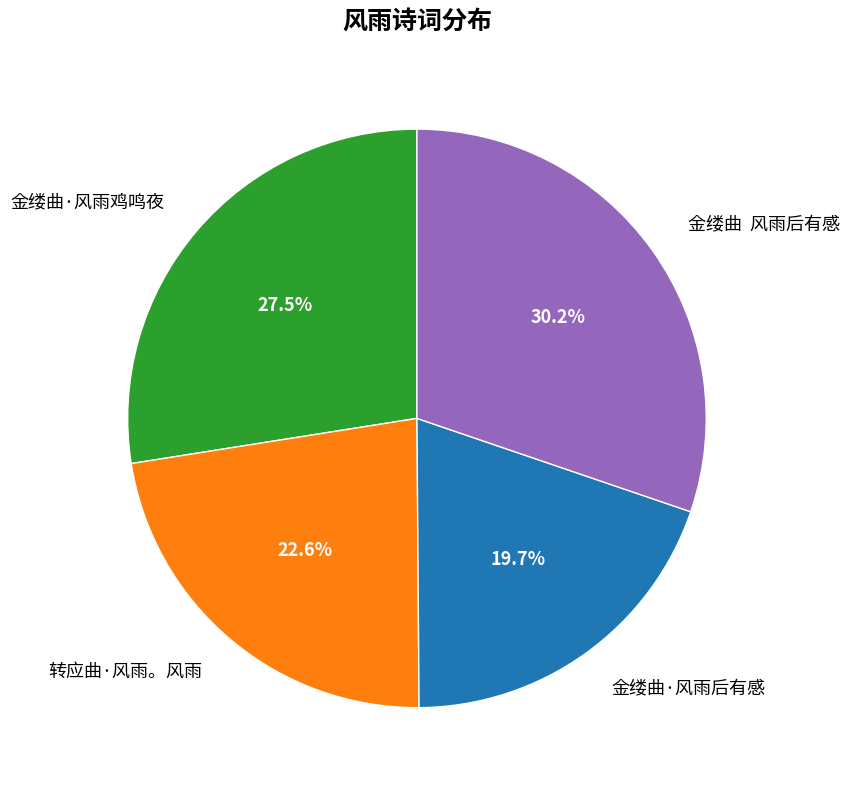

Does 金缕曲·风雨鸡鸣夜 represent more than half of the total?

No